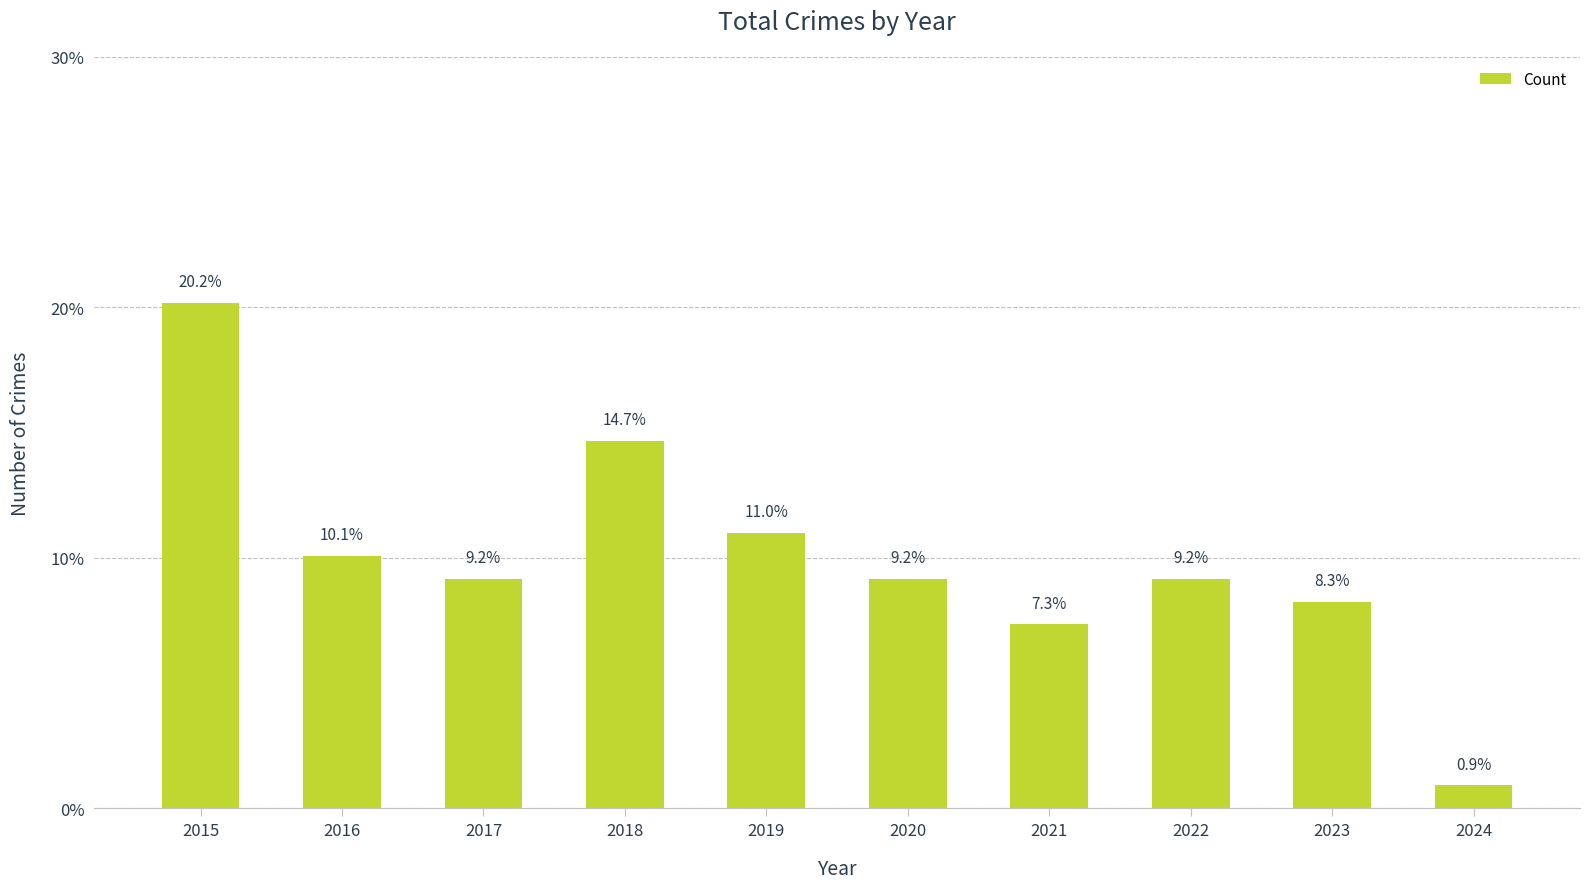

What is the maximum value shown in the chart?

20.2